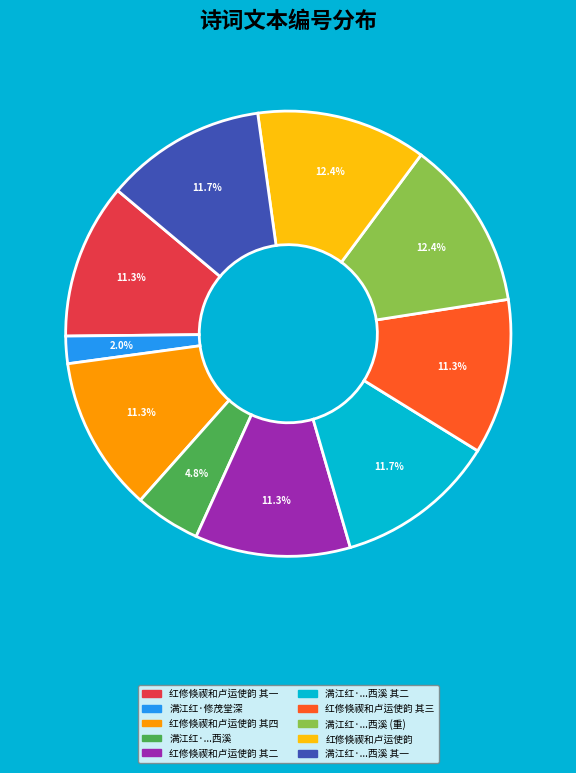

To the nearest percent, what is the difference between the largest and smallest slice percentages?

10%